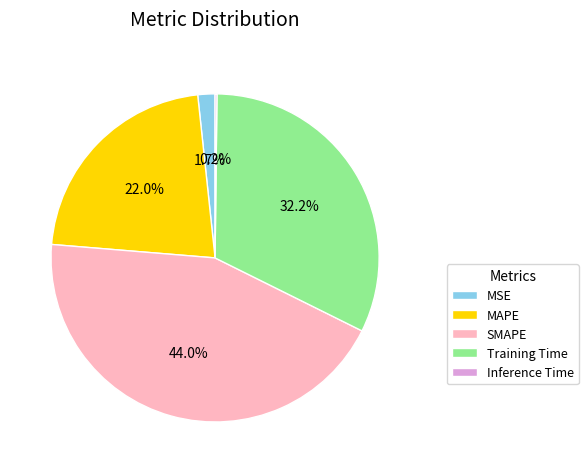

Between MAPE and SMAPE, which is larger?

SMAPE